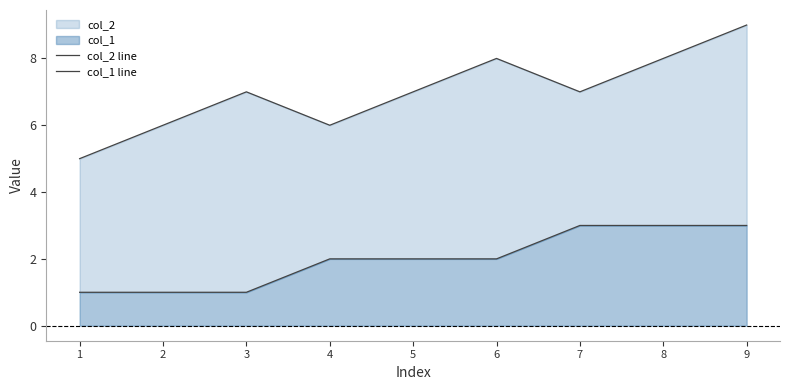

Reading left to right, list all the values displayed in this chart.

col_2 line: 1=5	2=6	3=7	4=6	5=7	6=8	7=7	8=8	9=9
col_1 line: 1=1	2=1	3=1	4=2	5=2	6=2	7=3	8=3	9=3